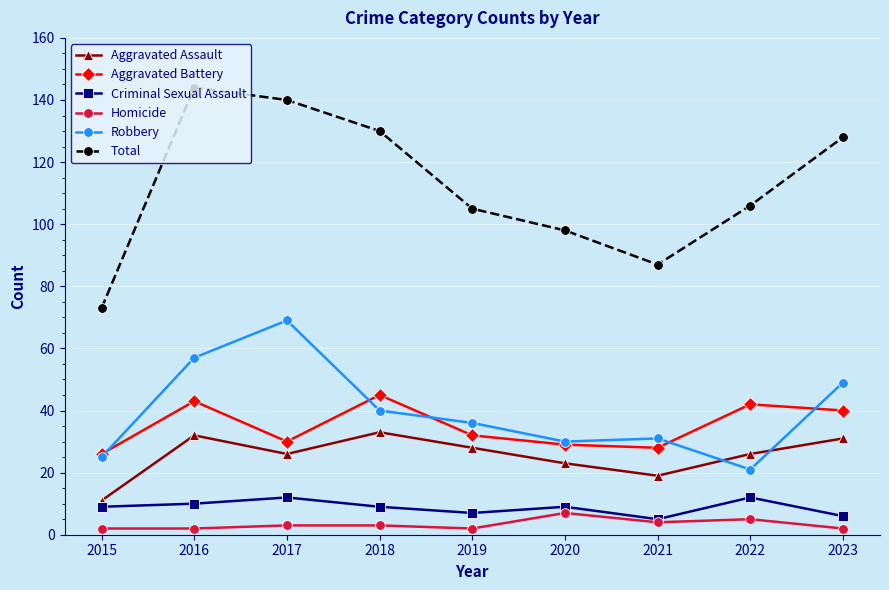

True or false: Homicide has more than 1 points higher than both neighbors.

True